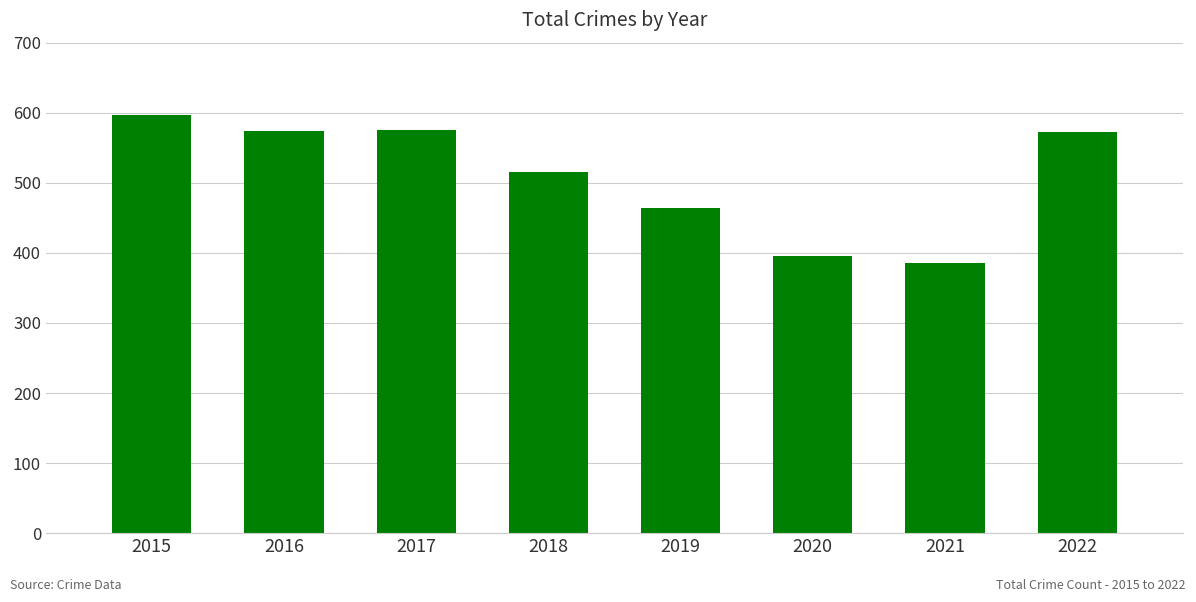

What is the value of the 5th bar from the left?

464